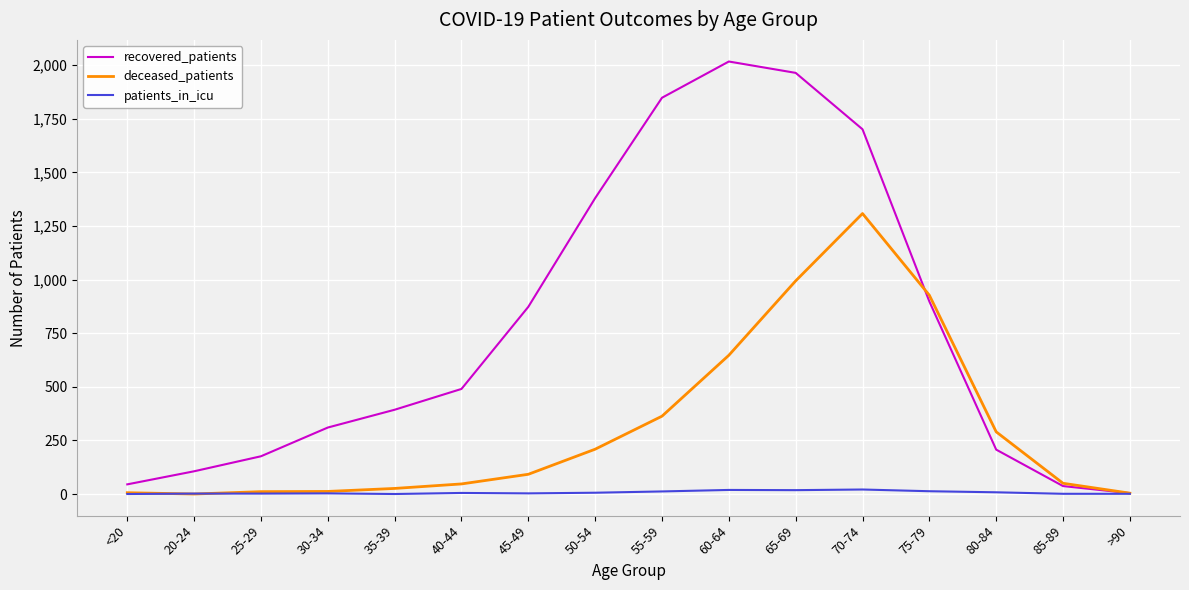

What is the total value across all series at 70-74?

3030